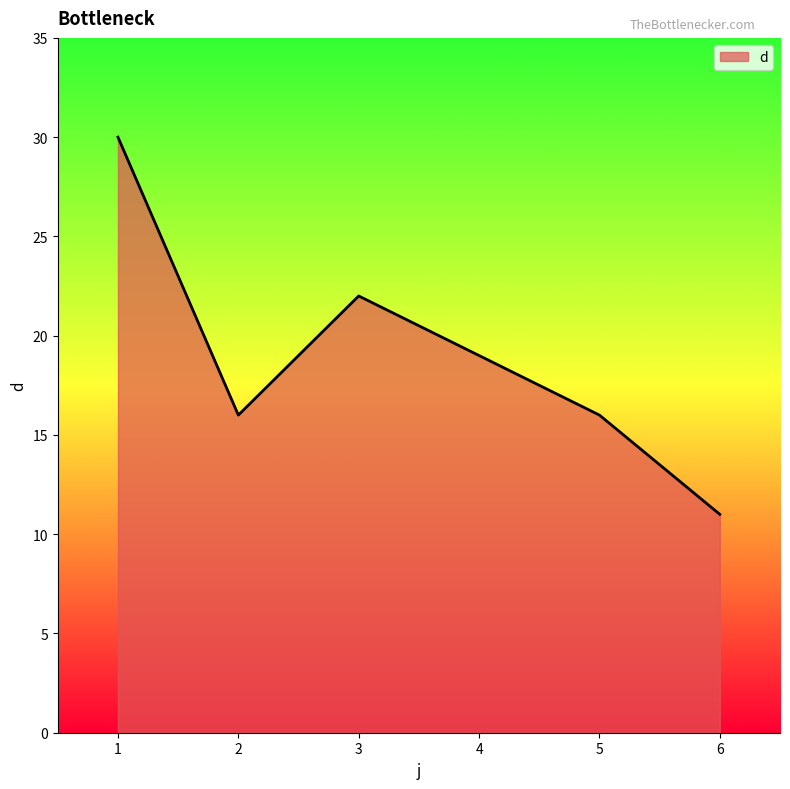

What is the approximate value at 5?

16